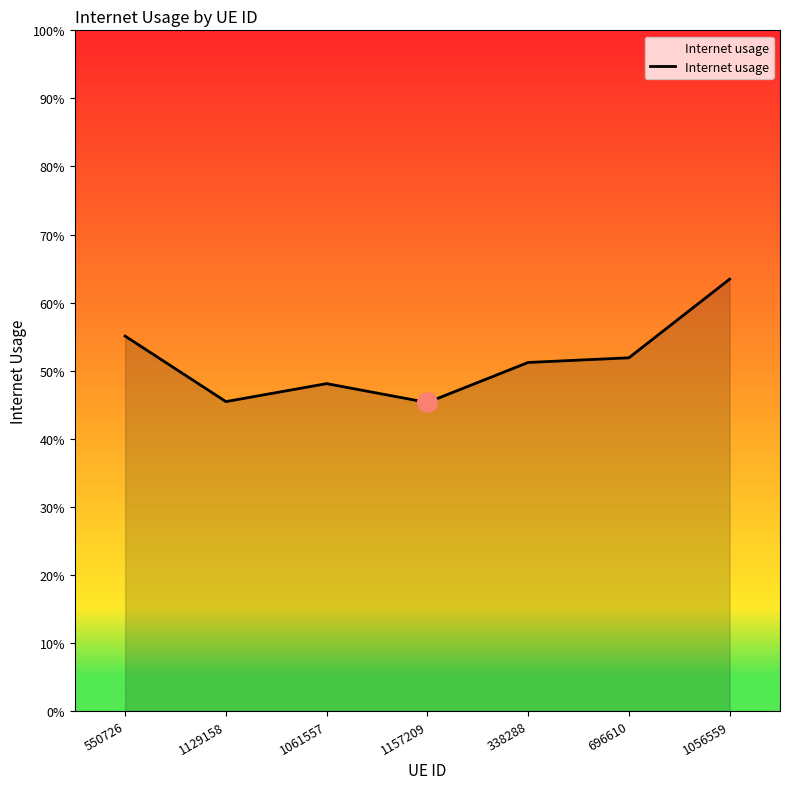

Does the chart display data point markers on the line(s)?

No